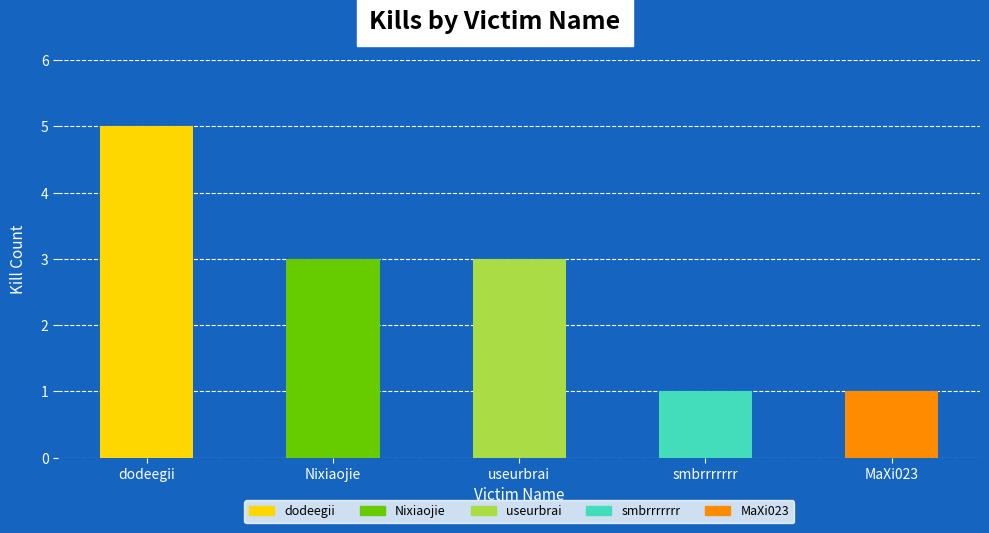

What is the label of the 5th bar from the left?

MaXi023